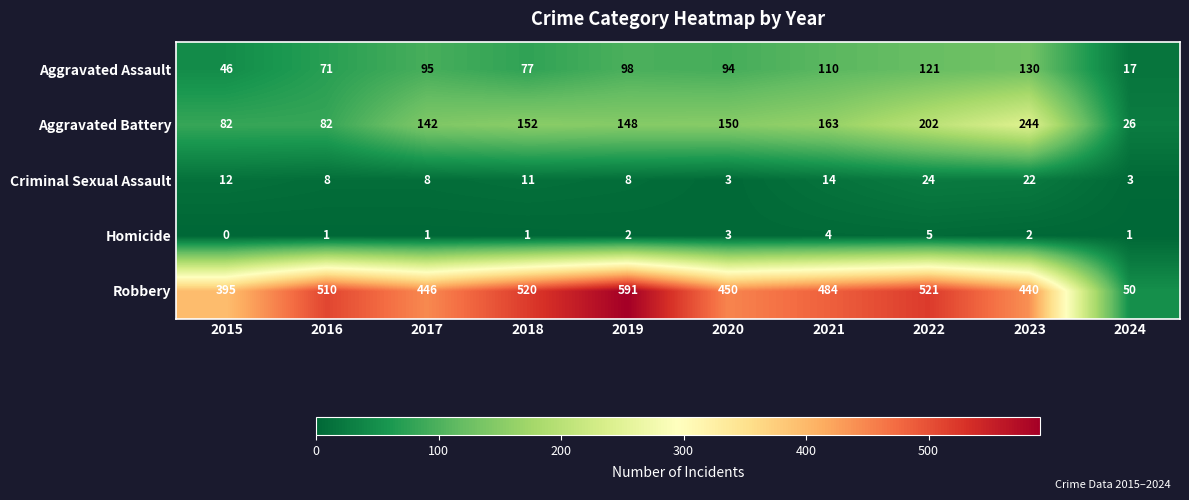

What is the maximum value shown in the chart?

591